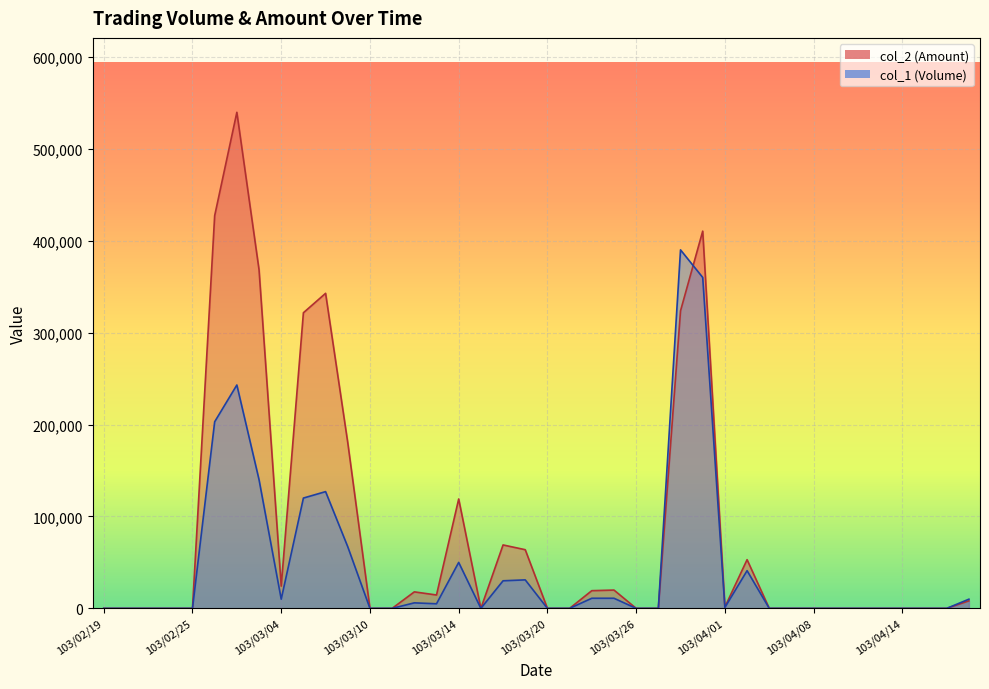

What are all the series names shown in the legend?

col_1, col_2